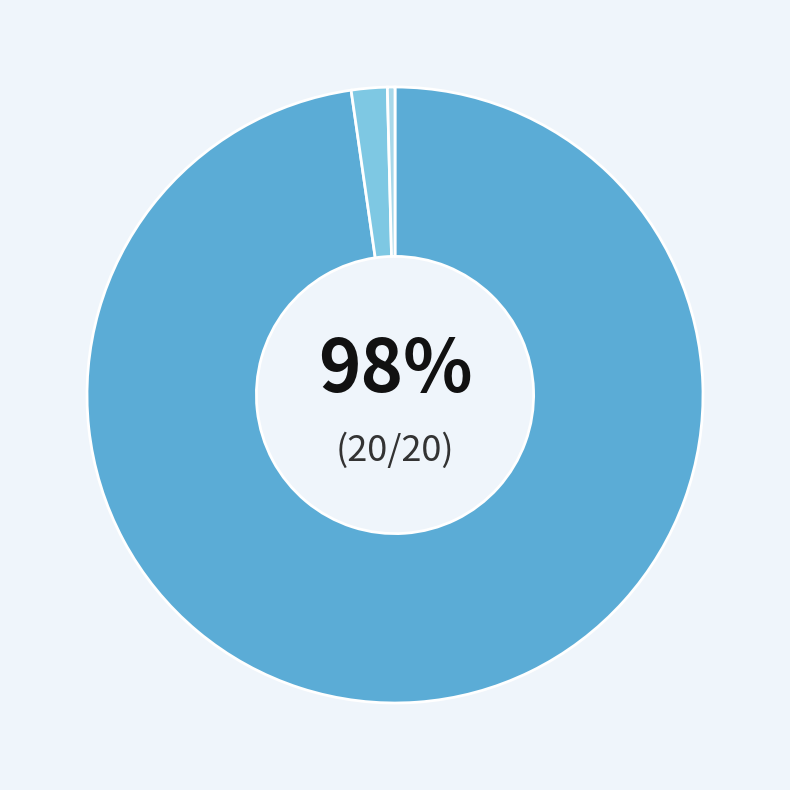

To the nearest percent, what is the average slice percentage?

33%